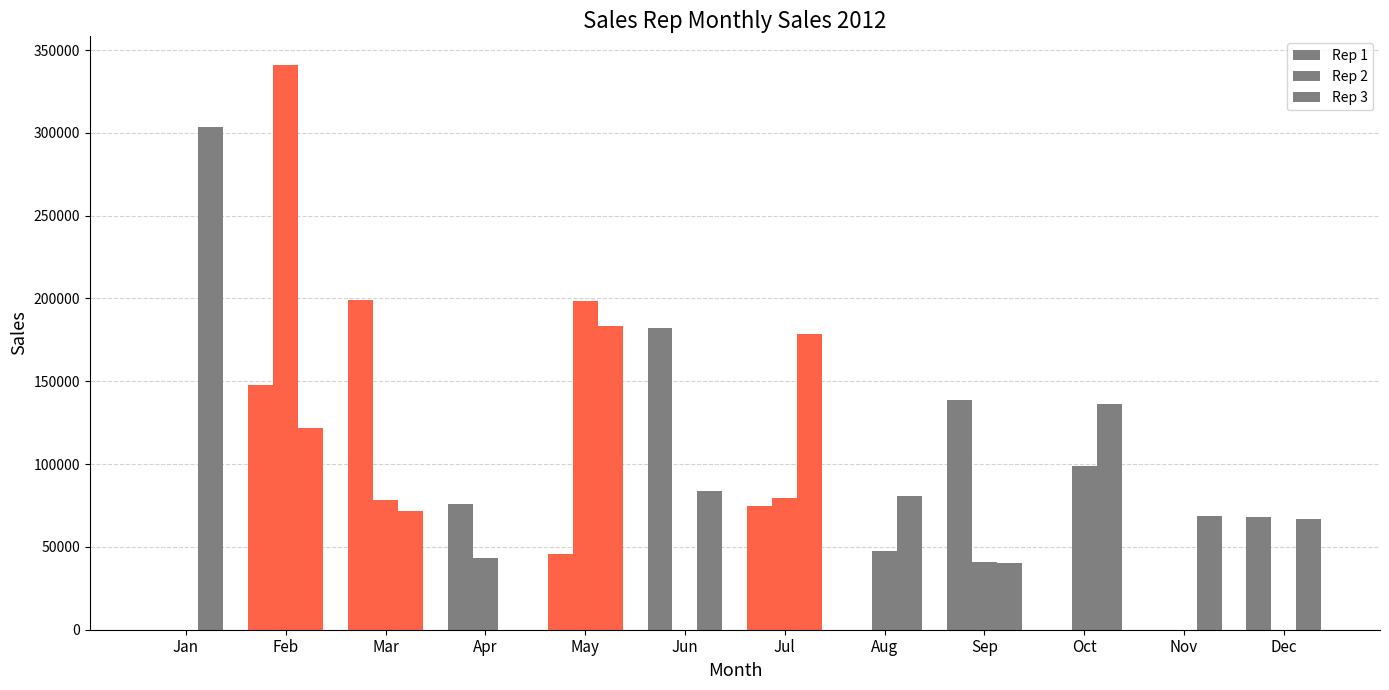

At which label is Rep 1 closest to 99489?

Apr